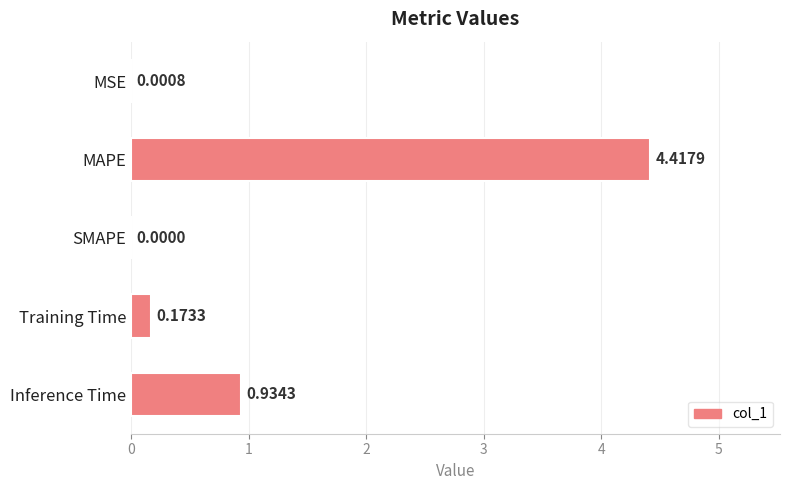

Count the number of data series in this chart.

1